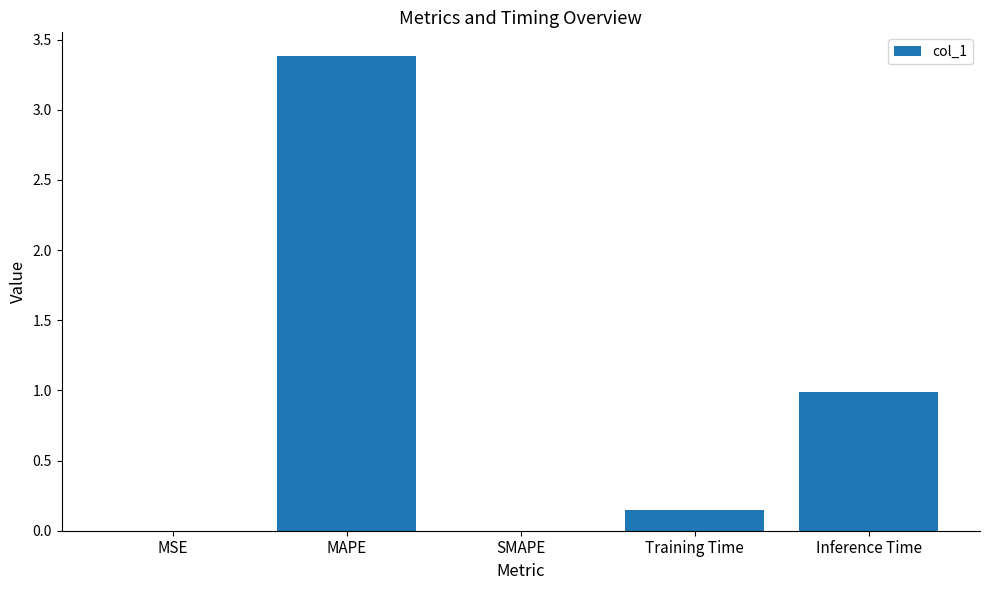

Which label corresponds to the largest value in the chart?

MAPE